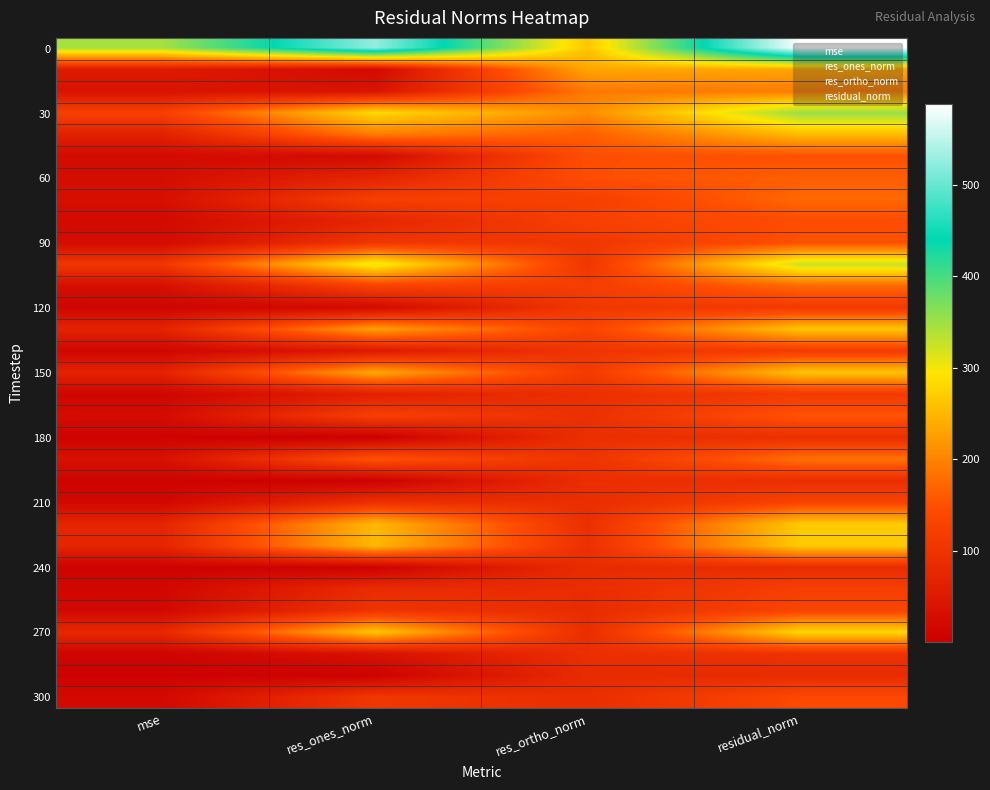

What is the greatest value displayed?

588.3